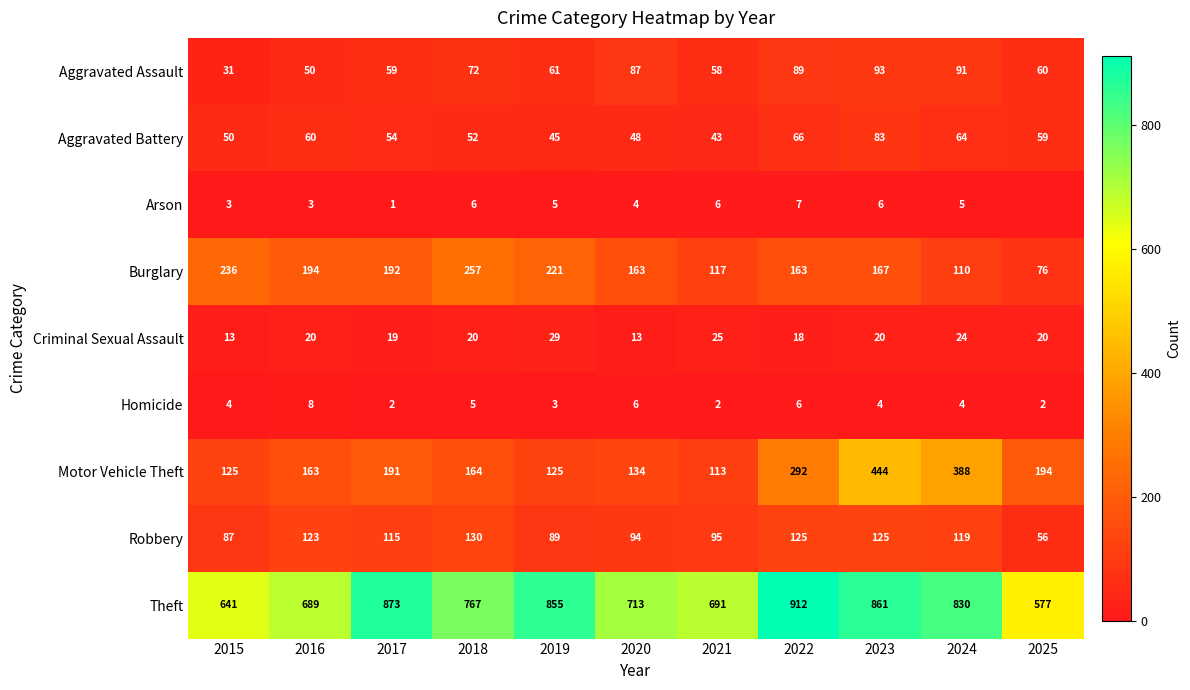

What is the difference between the maximum and second lowest values in the Homicide series?

6